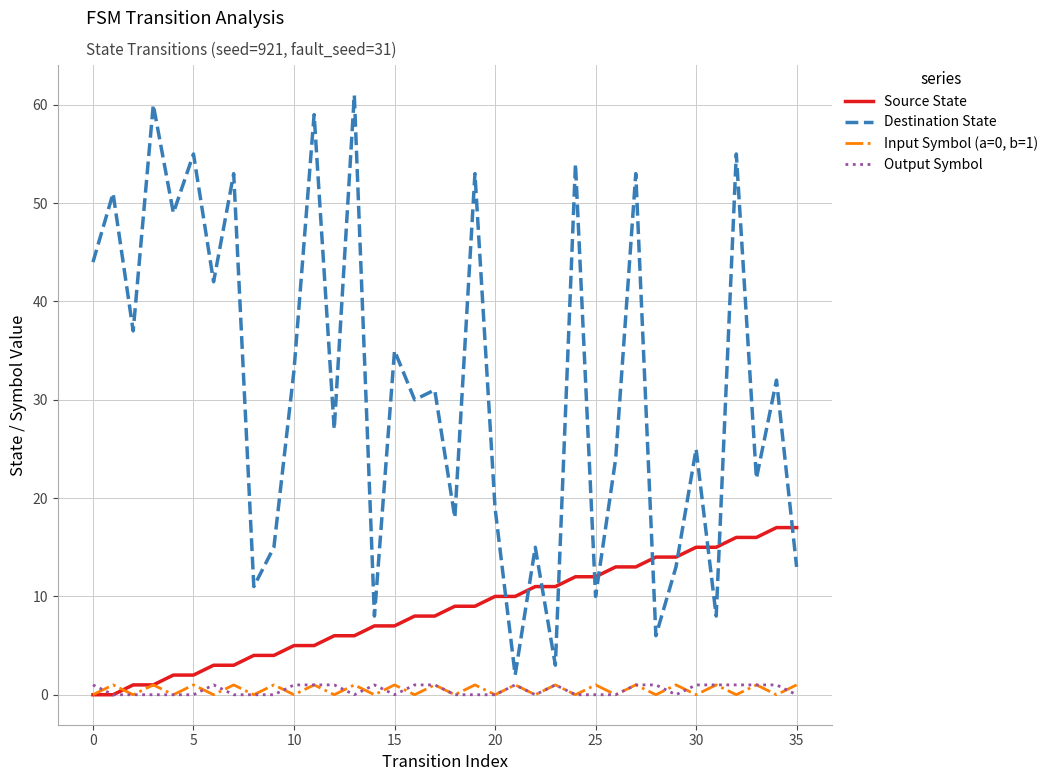

Which series has the largest total across all categories?

Destination State